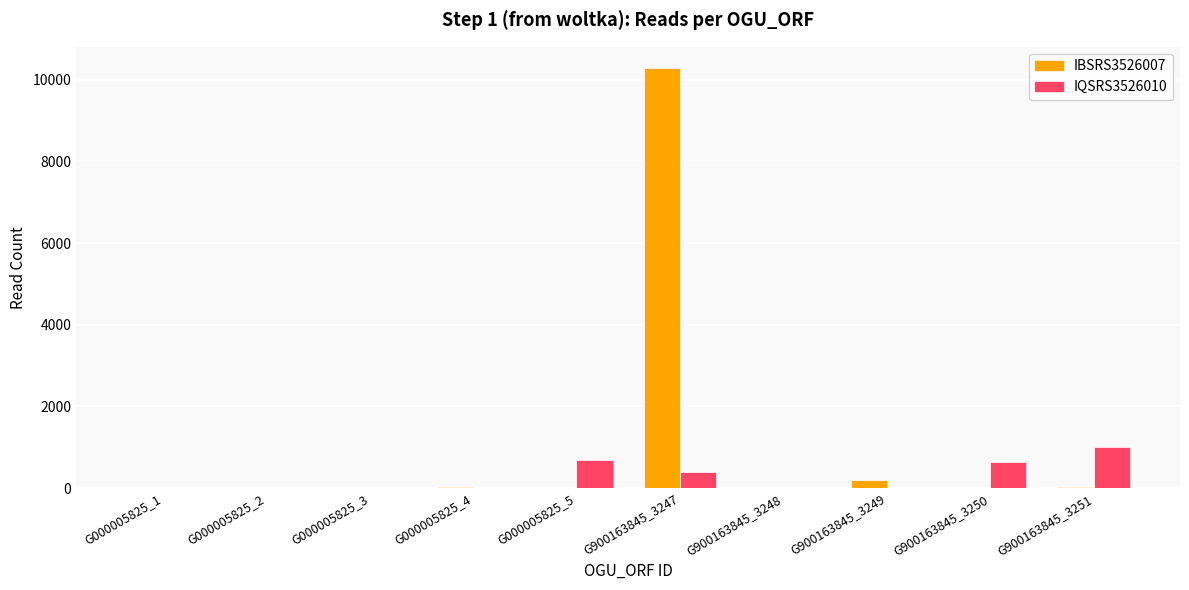

What is the total value across all series at G900163845_3247?

10674